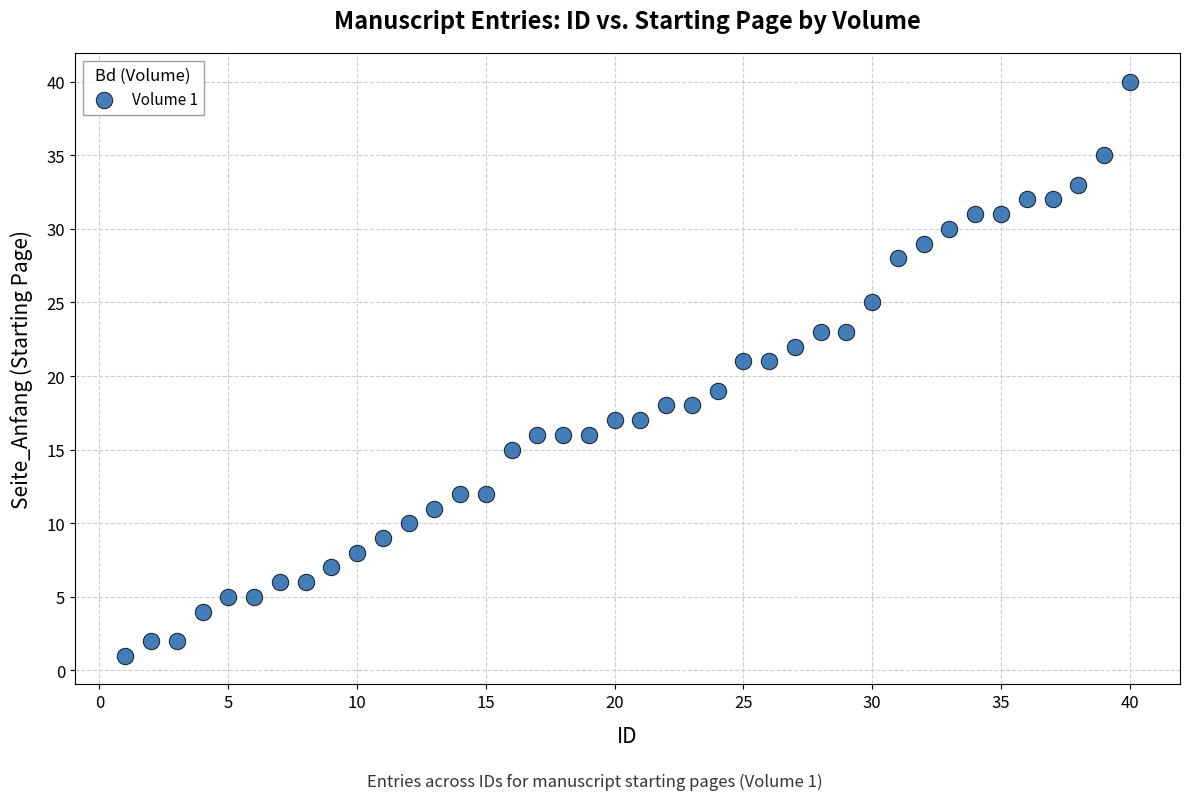

What is the range of Y values (max minus min)?

39